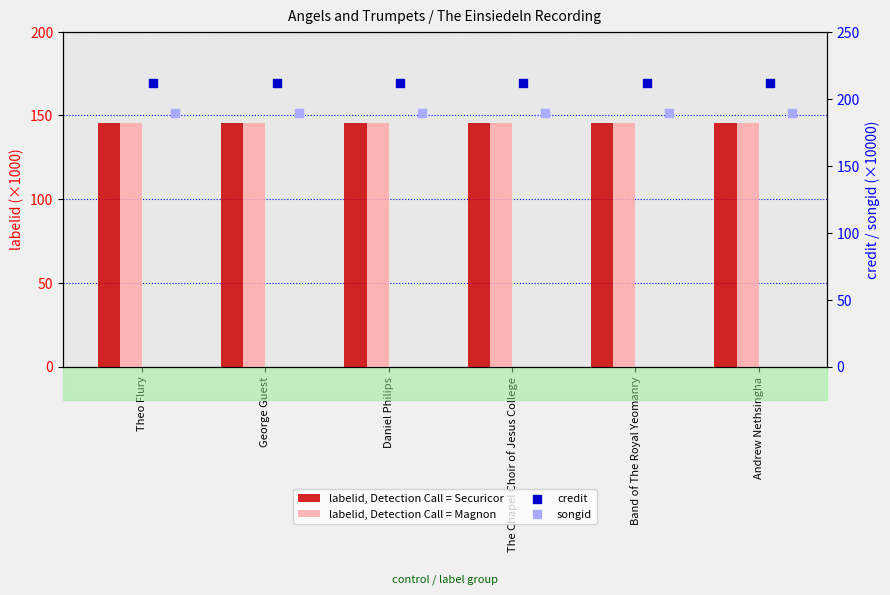

Which series has the largest total across all categories?

credit